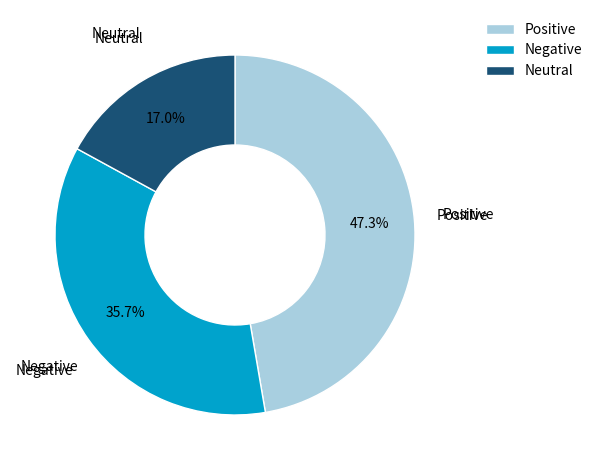

Is the sum of Neutral and Negative greater than half?

Yes